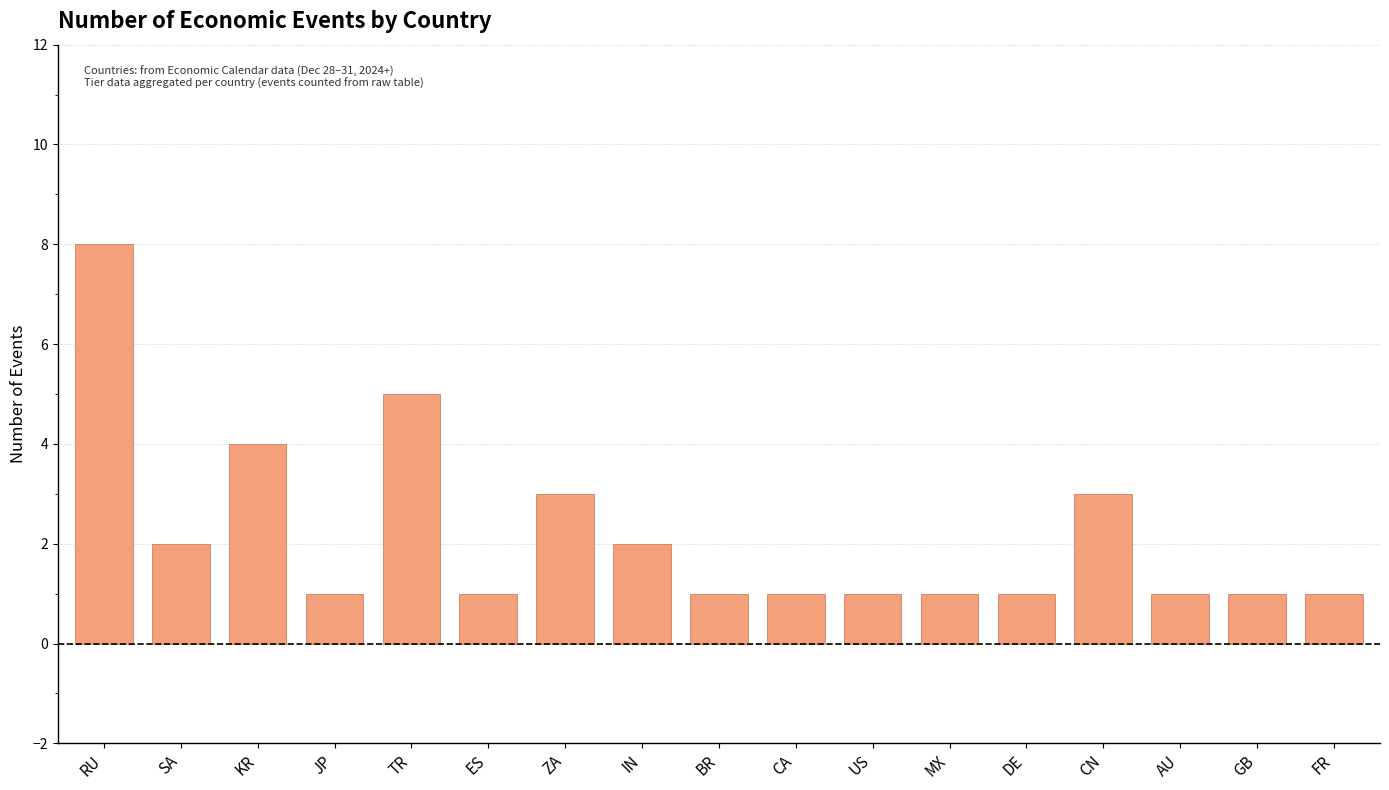

What is the difference between the values at TR and CA?

4